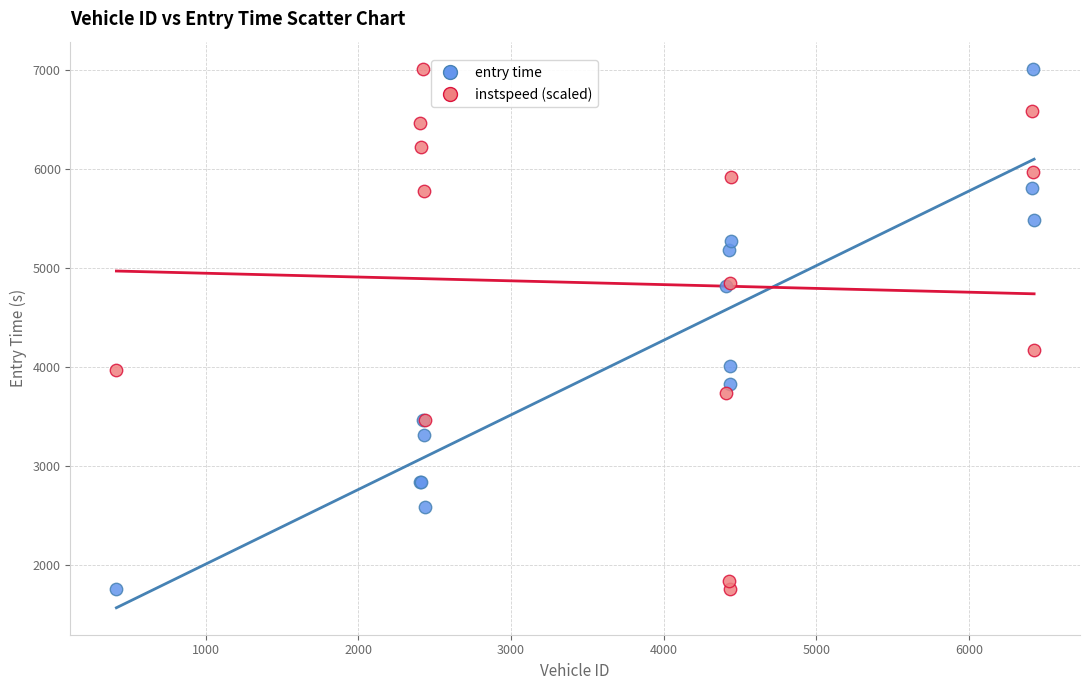

What are all the series names shown in the legend?

entry time, instspeed (scaled)